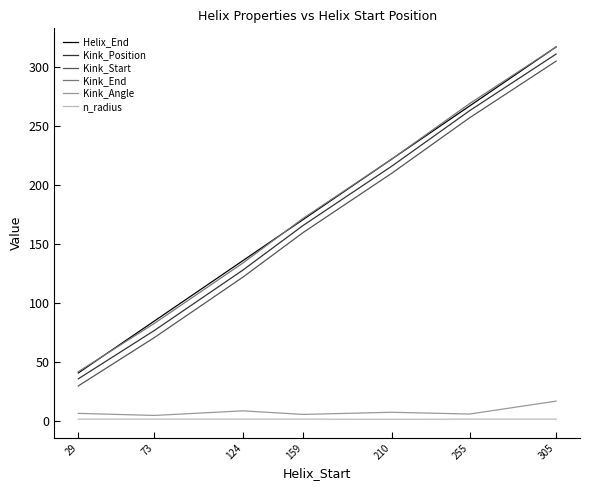

List the labels in order of Kink_End value, smallest first.

29, 73, 124, 159, 210, 255, 305